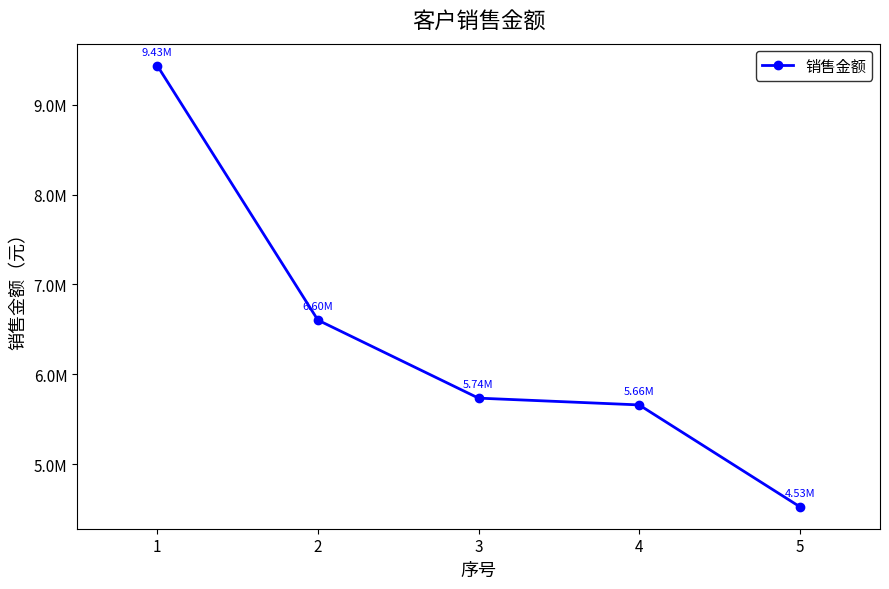

What is the average value?

6392452.8